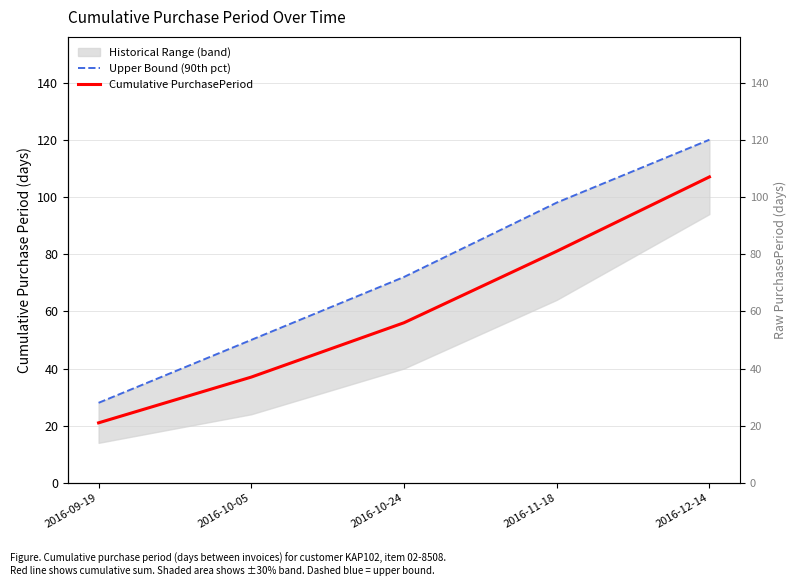

At which category is the sum across all series the highest?

2016-12-14